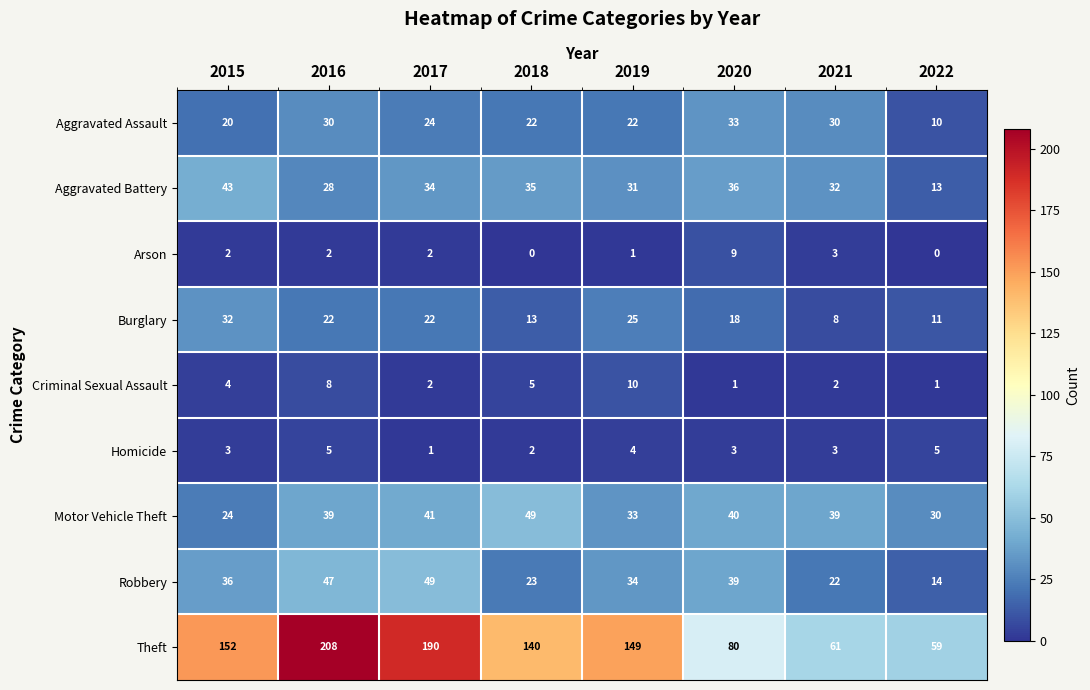

Which category has the highest value in the Aggravated Battery series?

2015